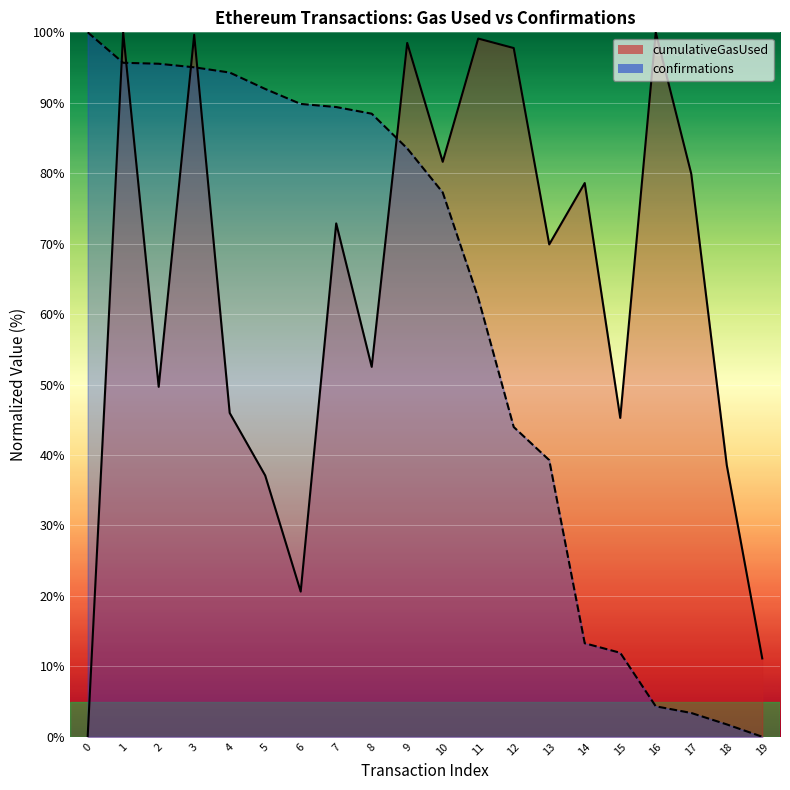

What are all the series names shown in the legend?

cumulativeGasUsed, confirmations